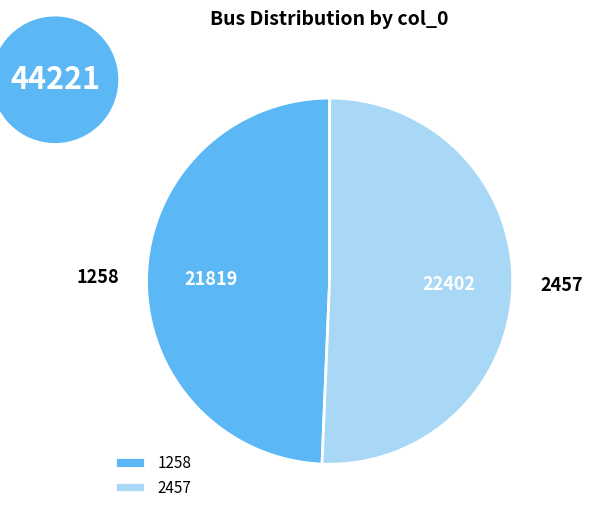

Rank the categories by value from lowest to highest.

1258, 2457